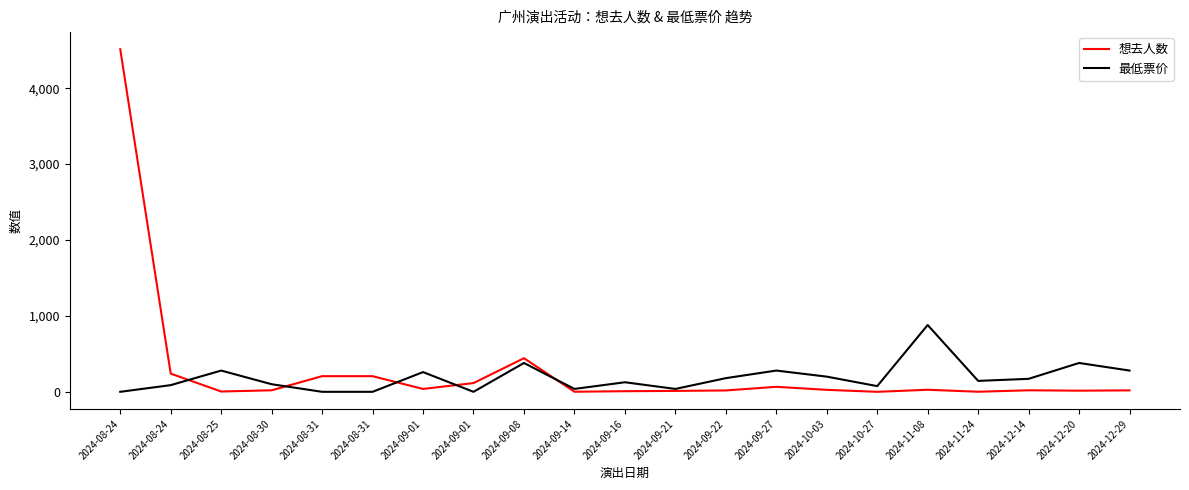

True or false: 想去人数 has a value of 20 at 2024-08-30.

True